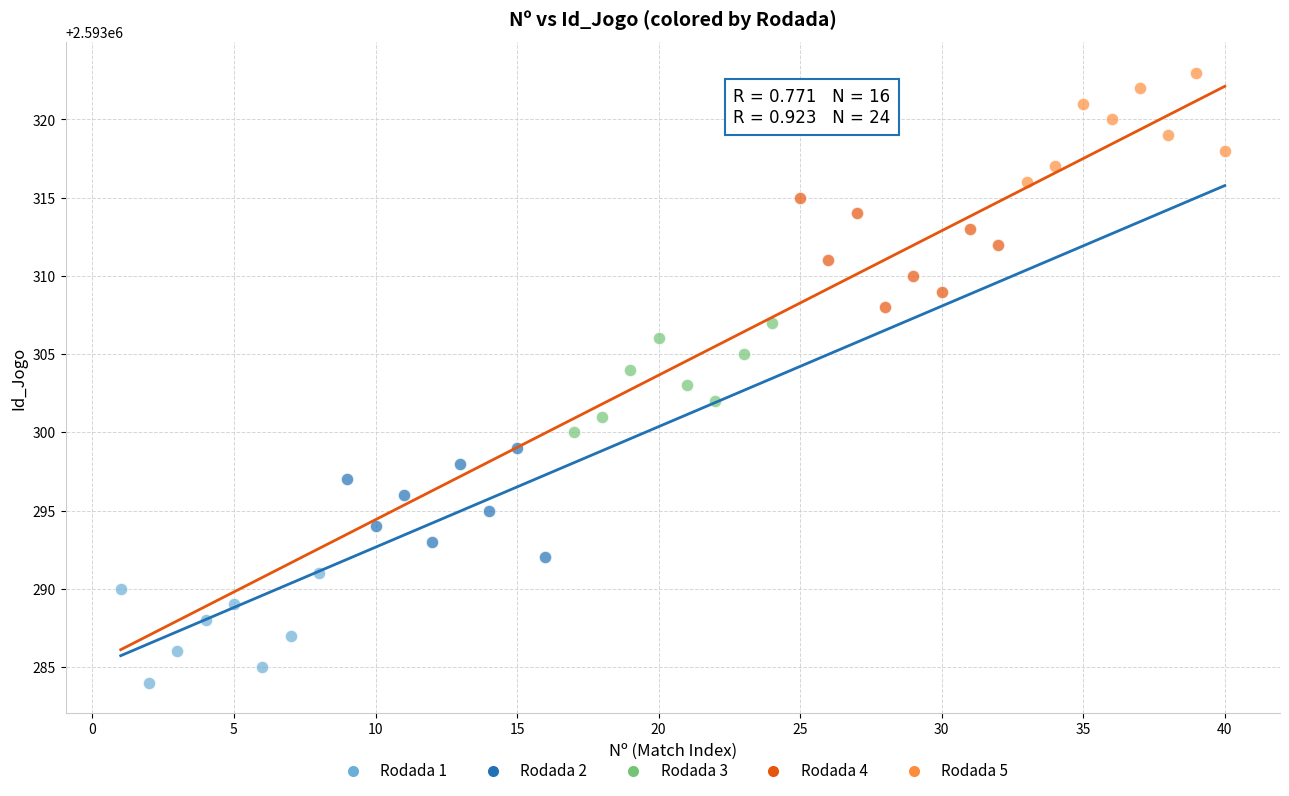

What are all the series names shown in the legend?

Rodada 1, Rodada 2, Rodada 3, Rodada 4, Rodada 5